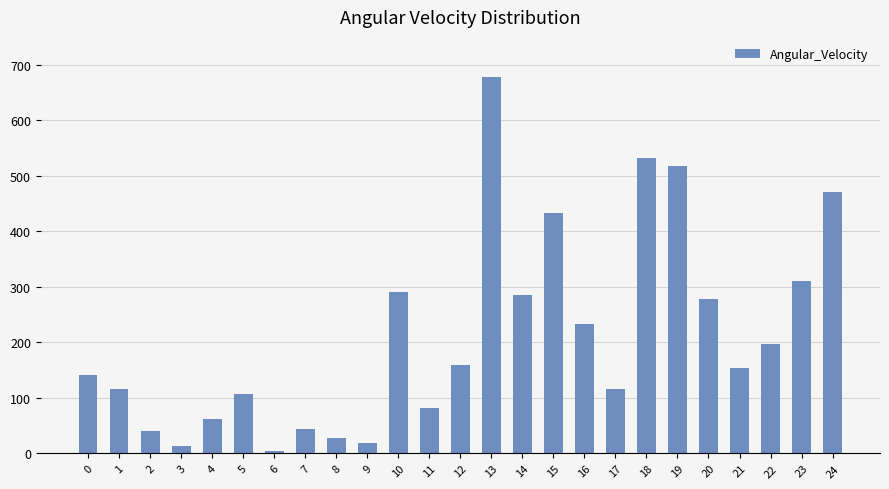

What is the change in value from 5 to 19?

+409.8